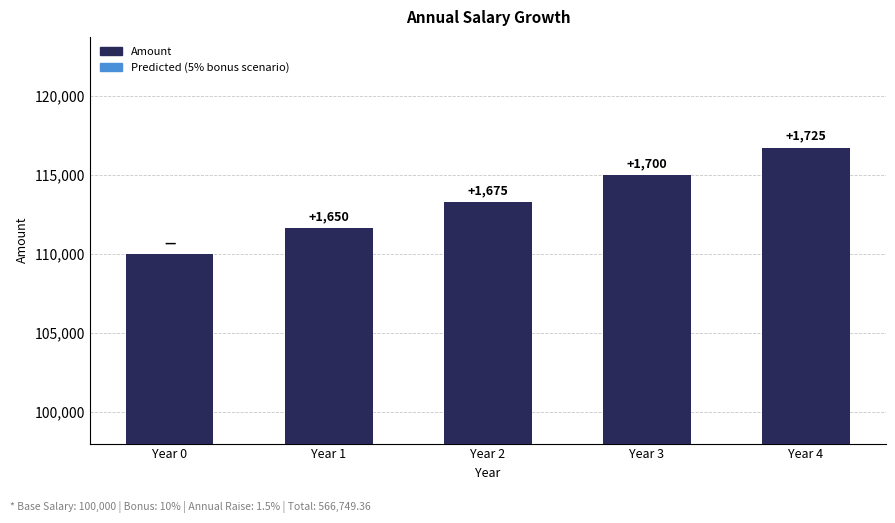

Reading left to right, what are all the values shown in this chart?

Amount: 110000.0	111650.0	113324.7	115024.6	116750.0
Predicted (5% bonus scenario): 106700.0	108300.5	109925.0	111573.9	113247.5